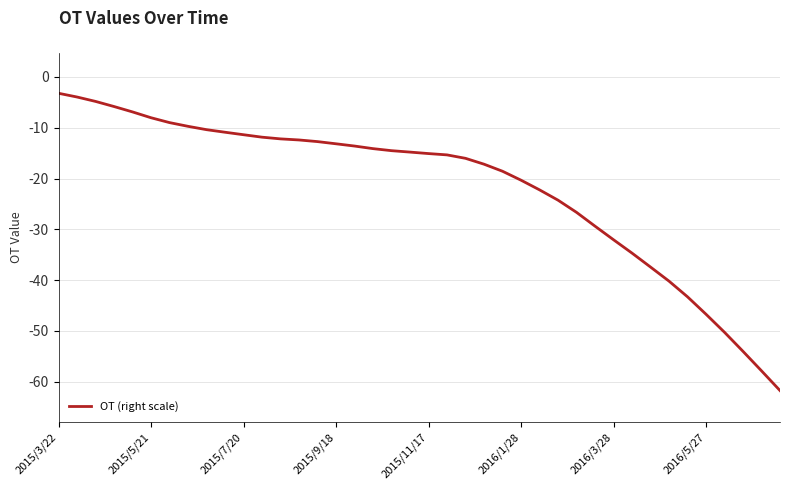

What is the difference between the maximum and minimum values?

58.5